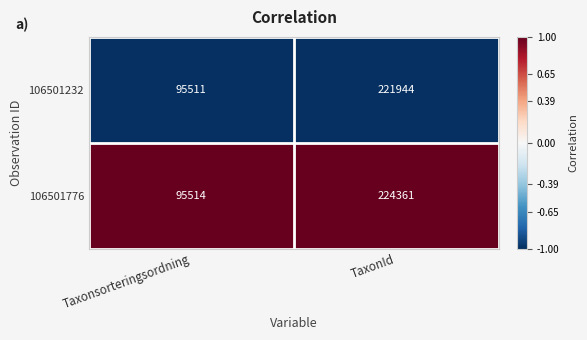

Which label corresponds to the largest value in the chart?

TaxonId